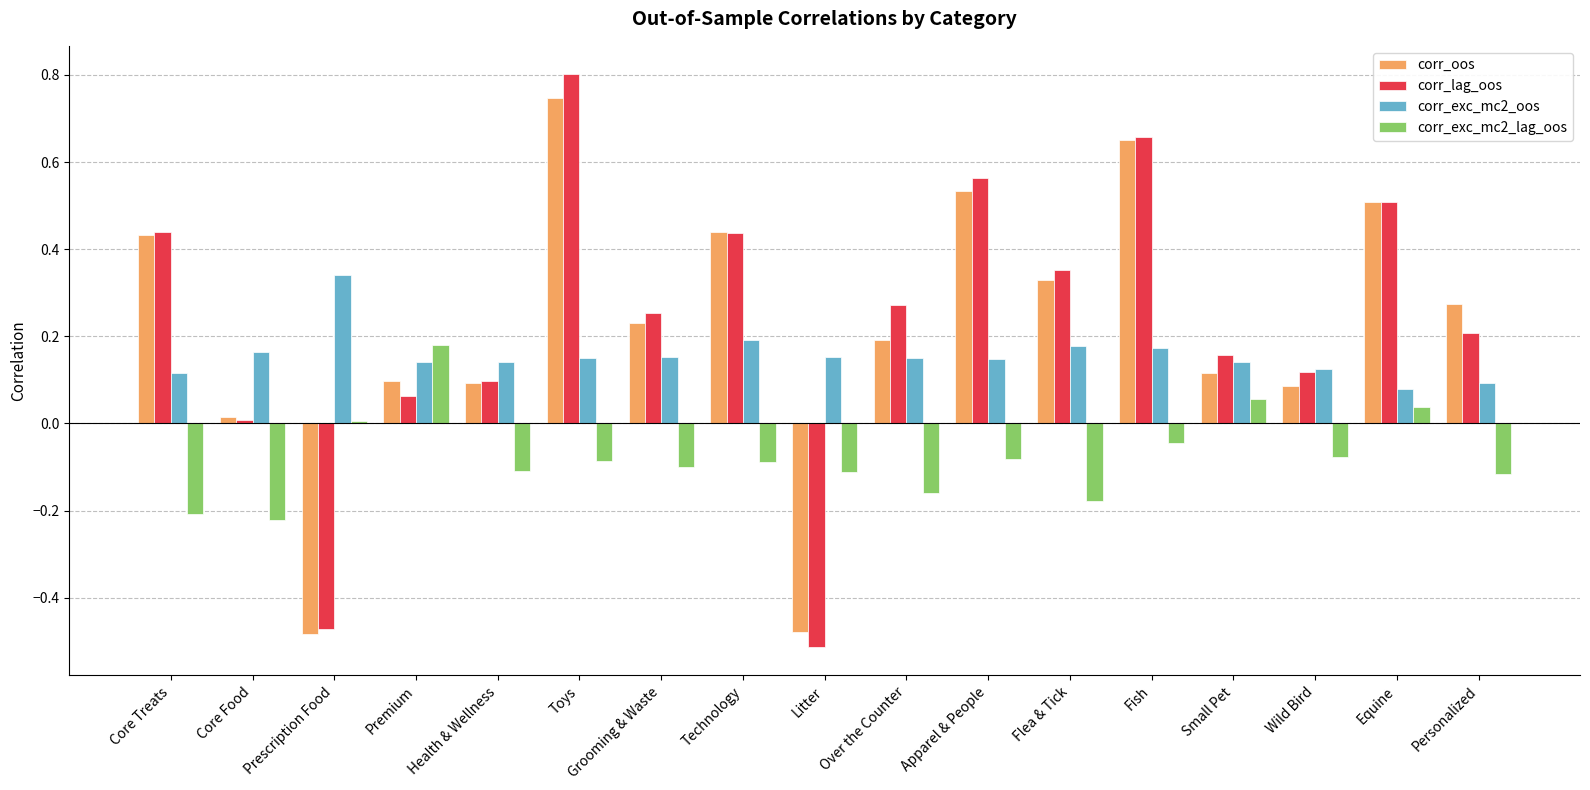

What is the sum of all corr_oos values?

3.8